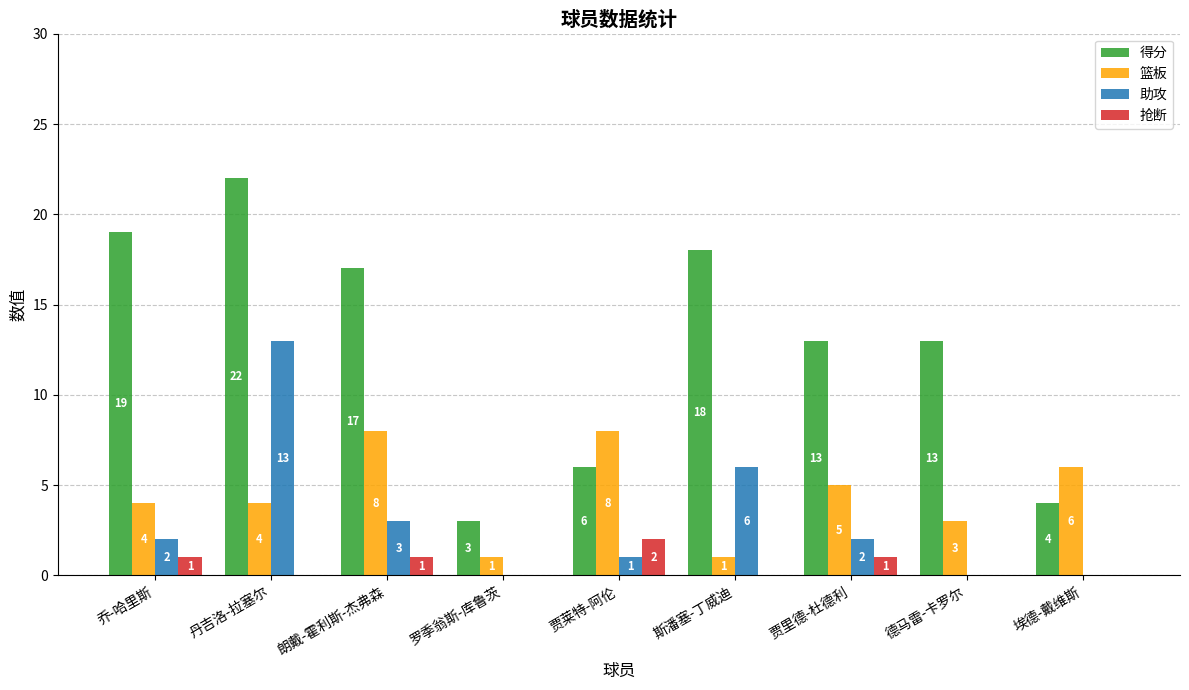

What are all the series names shown in the legend?

得分, 篮板, 助攻, 抢断